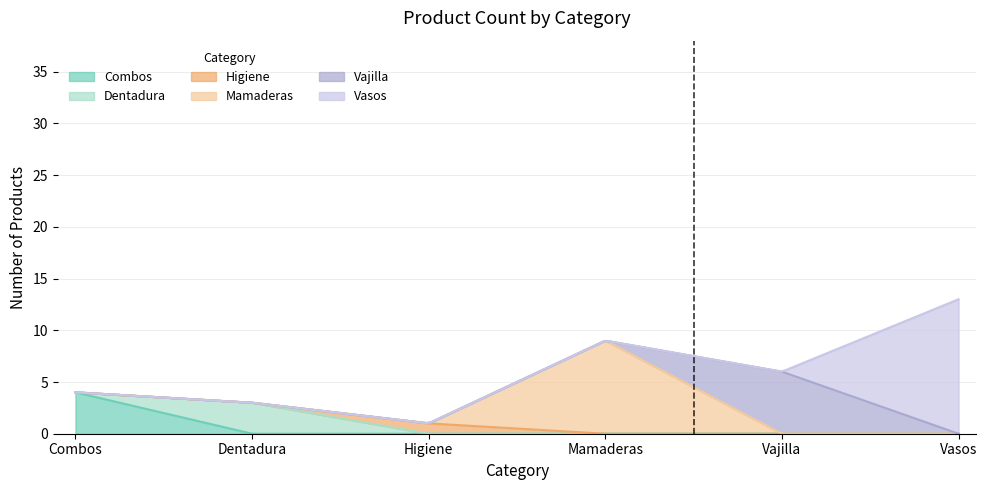

Which series has the largest range (max minus min)?

Vasos